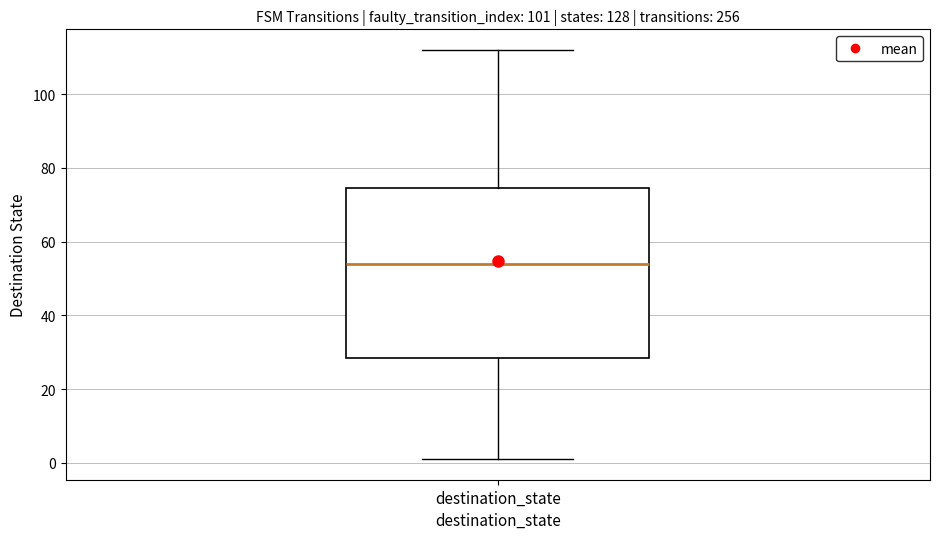

Where does the median line of the box for destination_state sit on the y-axis? The values are not printed on the chart, so give them approximately, as read against the axis.

54